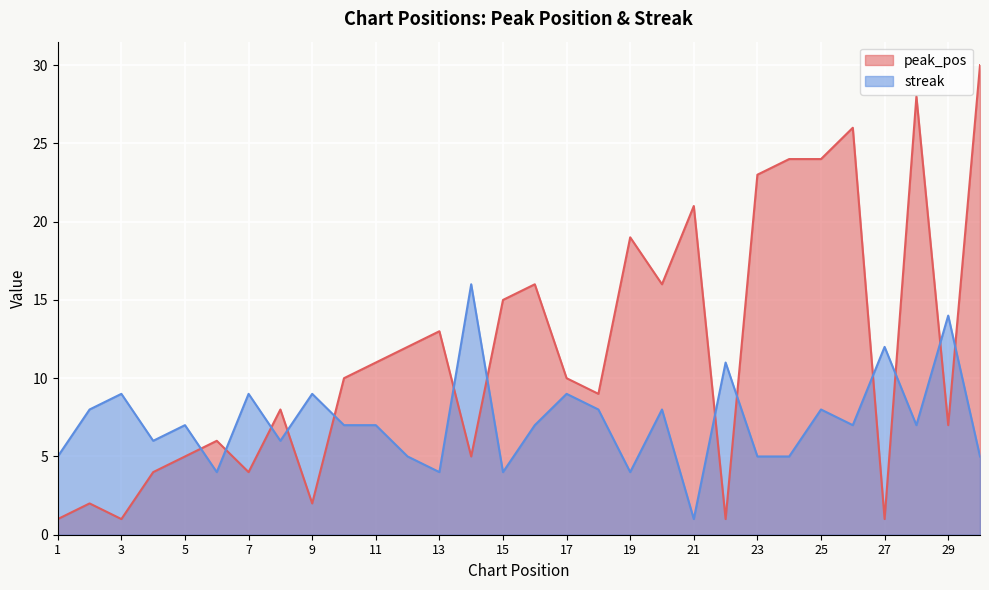

Is it true that peak_pos equals 21 at 20?

False